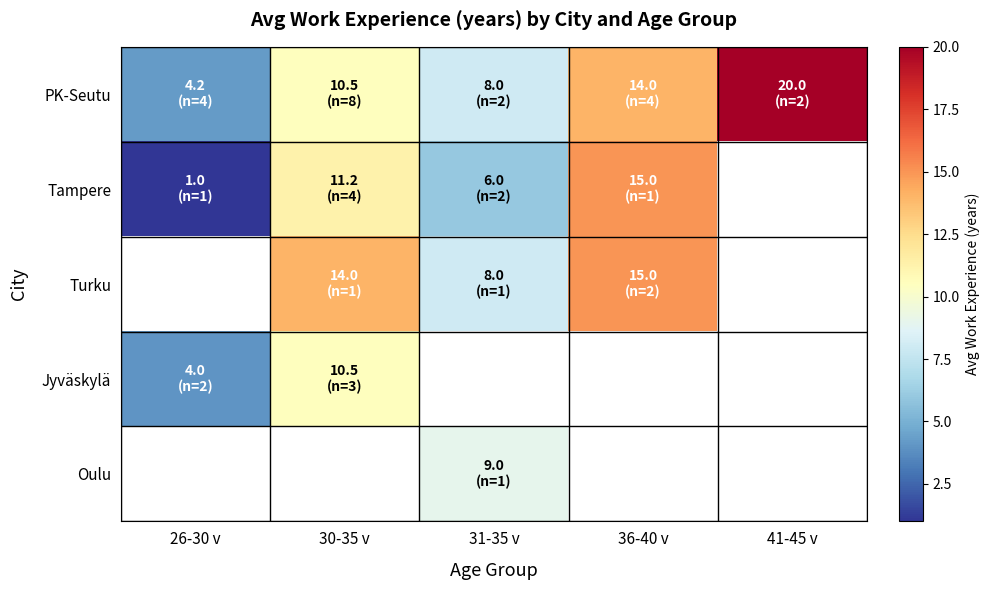

Which category has the lowest value in the Turku series?

26-30 v